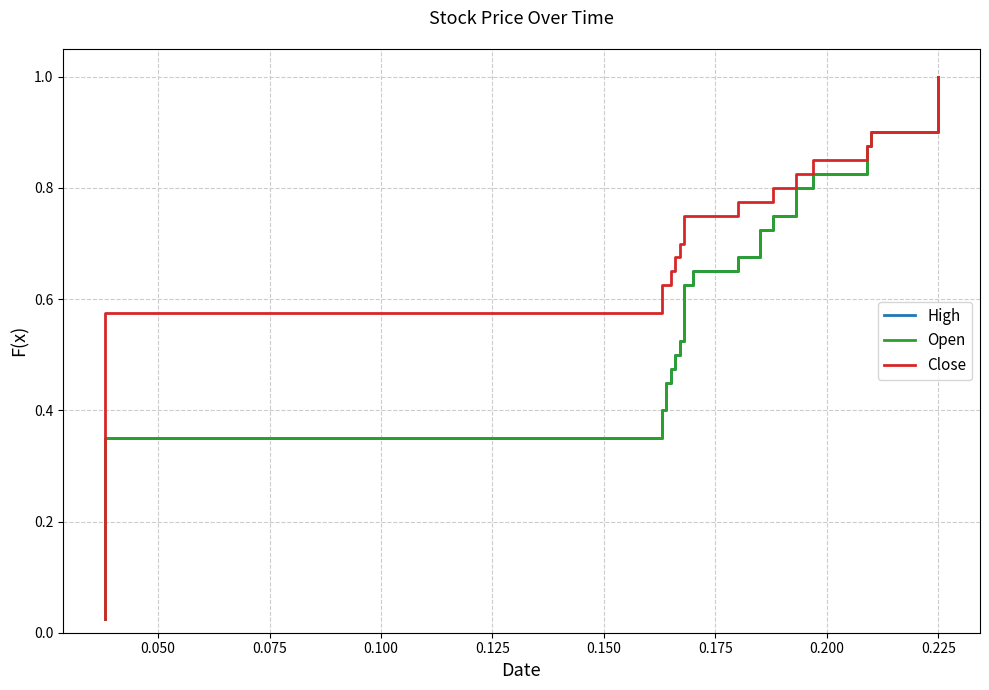

What is the value of the Open point at the 8th from the left?

0.2